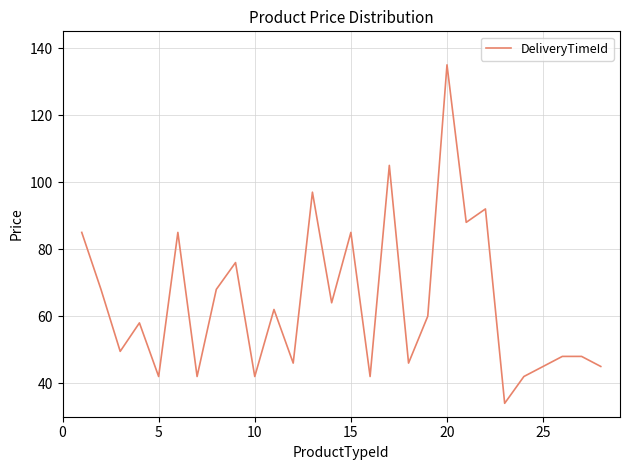

What is the greatest value displayed?

135.0